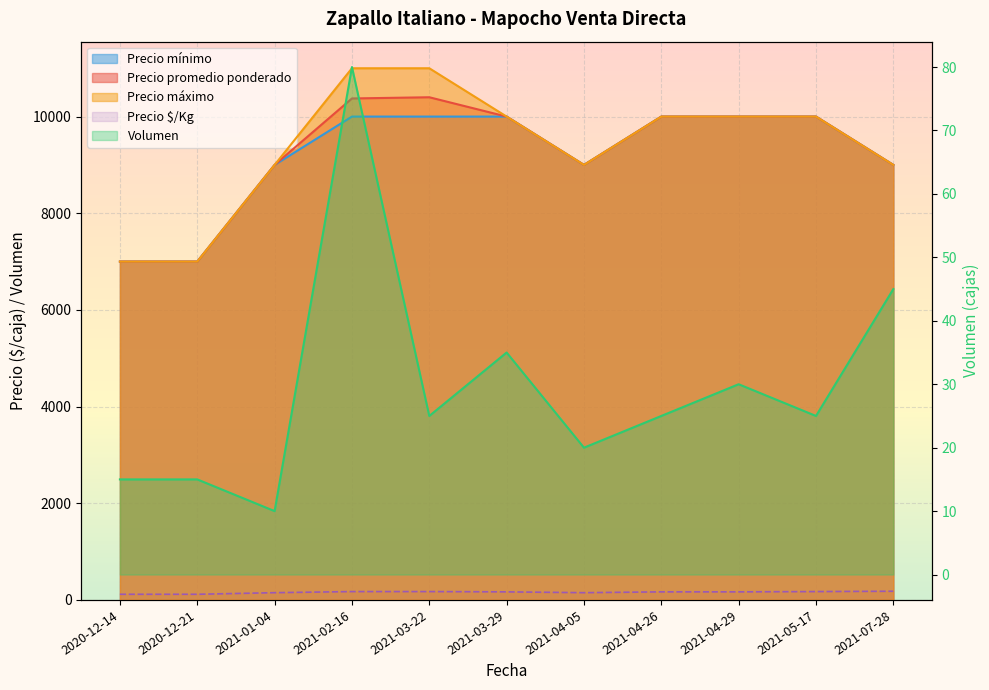

True or false: Precio $/Kg has a value of 150 at 2021-01-04.

True